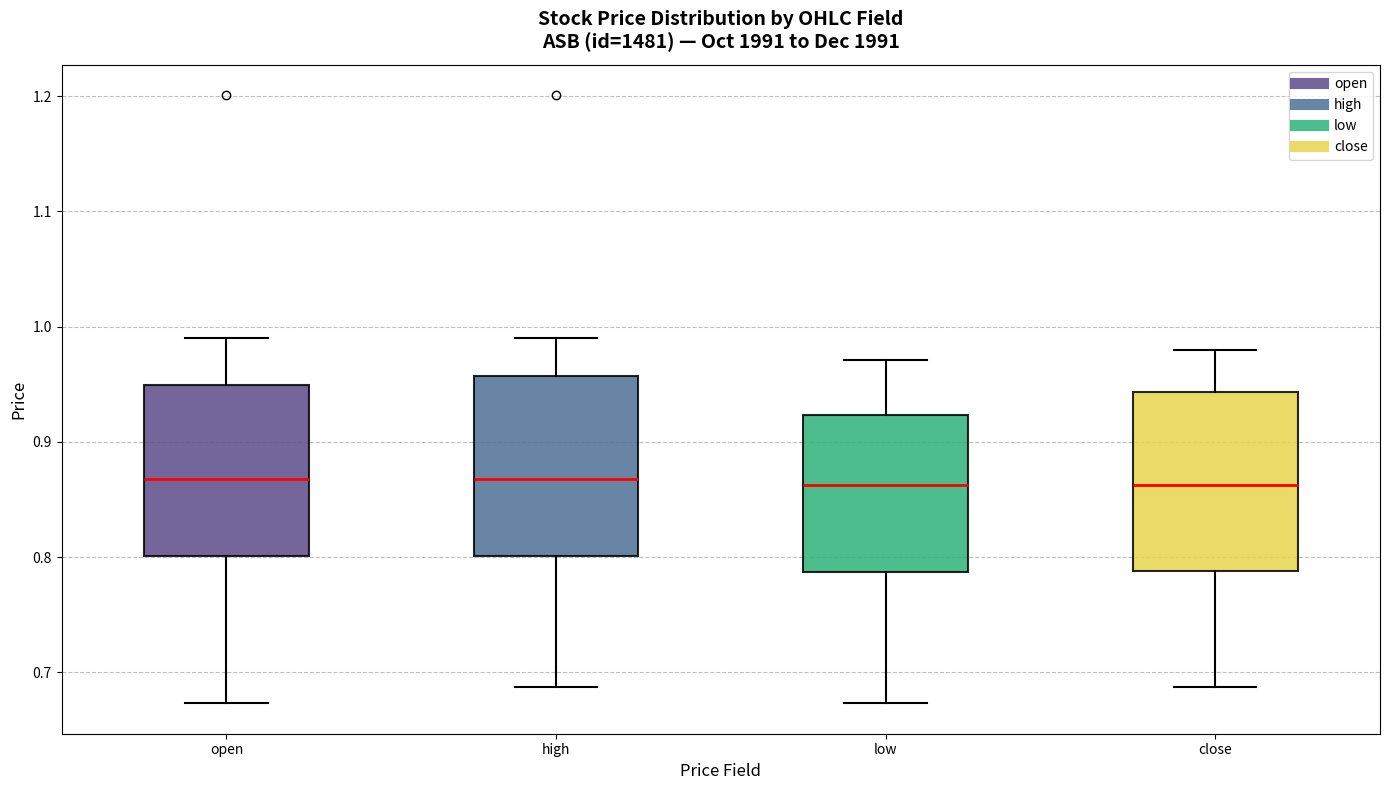

Reading left to right, transcribe this box plot: for each box, give where its median line is, the range the box spans, and where its two whiskers end, as read against the y-axis. The values are not printed on the chart, so give them approximately, as read against the axis.

open: median 0.87, box 0.80 to 0.95, whiskers 0.67 to 0.99
high: median 0.87, box 0.80 to 0.96, whiskers 0.69 to 0.99
low: median 0.86, box 0.79 to 0.92, whiskers 0.67 to 0.97
close: median 0.86, box 0.79 to 0.94, whiskers 0.69 to 0.98